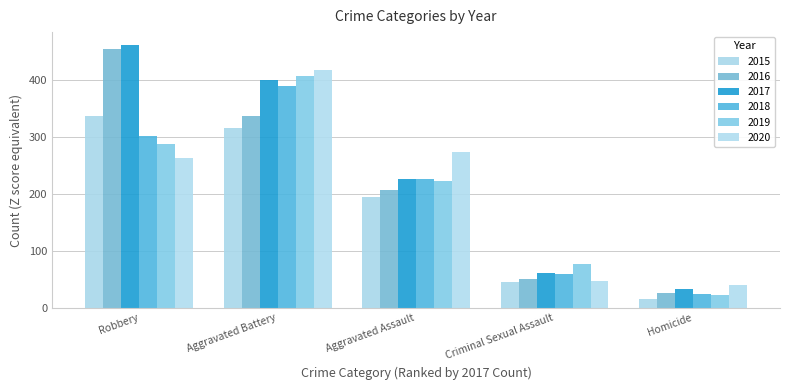

Rank the series by their maximum value, from highest to lowest.

2017, 2016, 2020, 2019, 2018, 2015